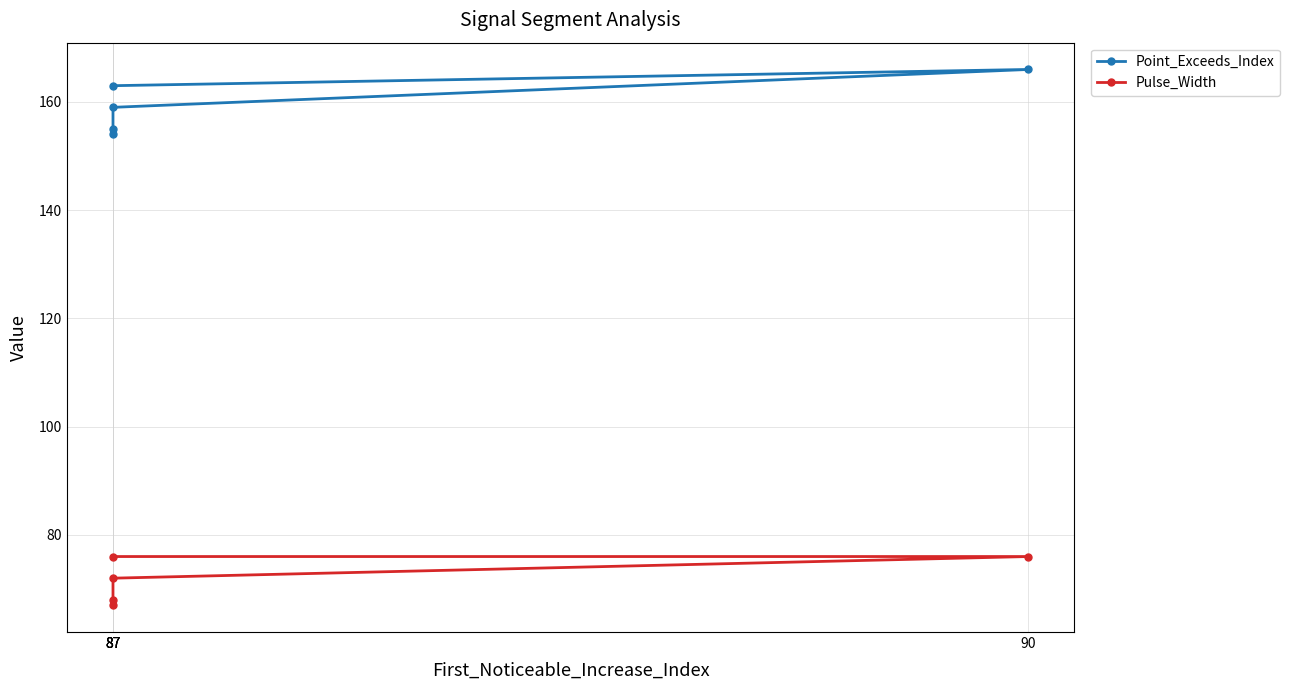

What is the maximum value shown in the chart?

166